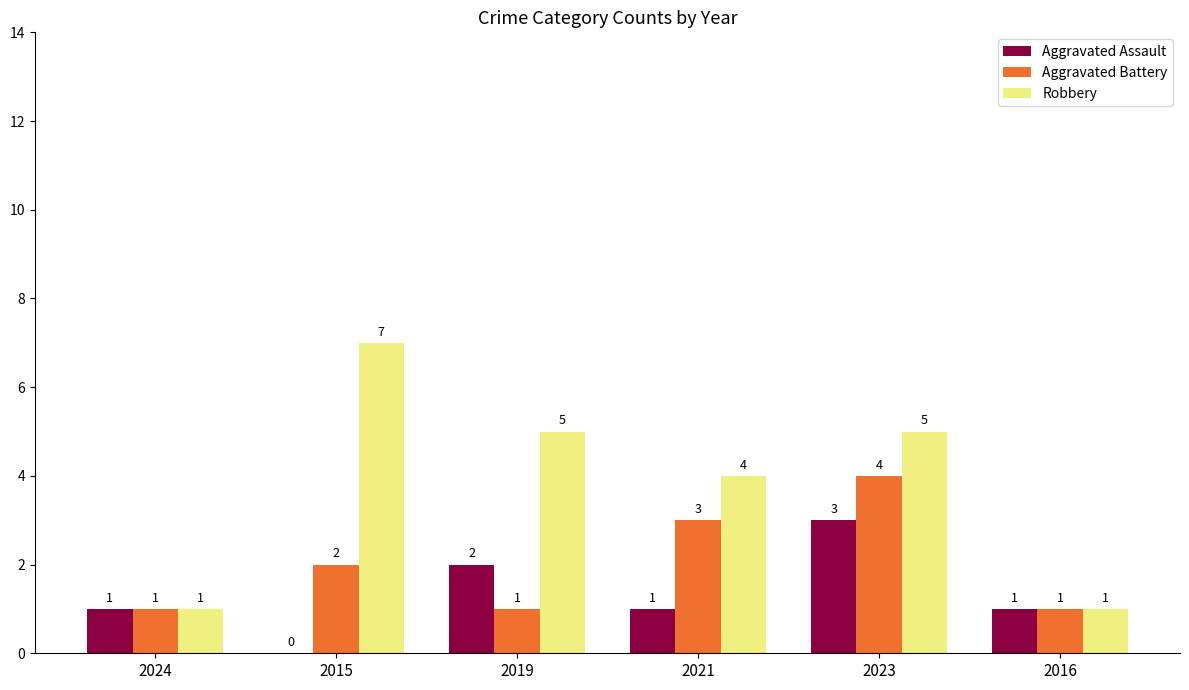

At which category is the sum across all series the highest?

2023